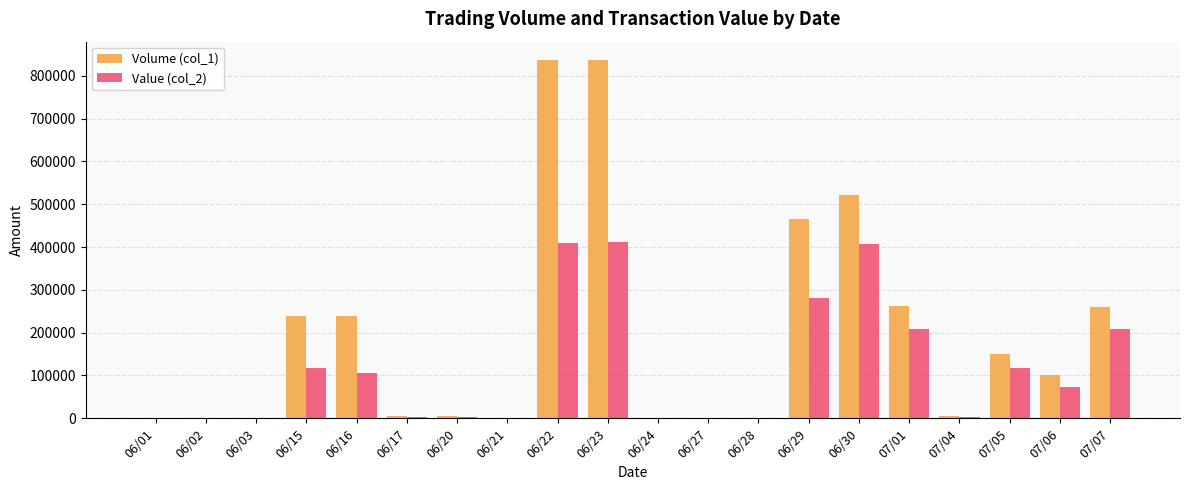

Which series has the largest total across all categories?

Volume (col_1)